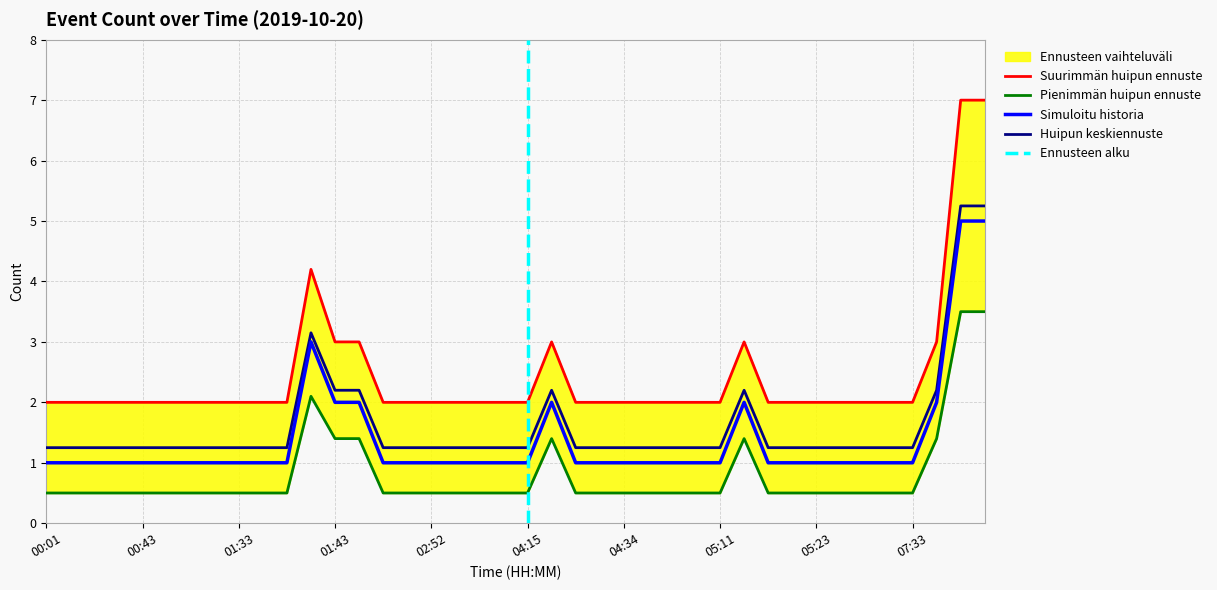

List the labels in order of value, largest first.

07:47, 07:48, 01:42, 01:43, 02:24, 04:28, 05:13, 07:46, 00:01, 00:08, 00:10, 00:32, 00:43, 00:46, 01:19, 01:32, 01:33, 01:34, 01:39, 02:26, 02:32, 02:52, 03:35, 03:42, 04:01, 04:15, 04:29, 04:30, 04:34, 04:57, 05:07, 05:09, 05:11, 05:20, 05:21, 05:23, 05:33, 05:45, 06:23, 07:33